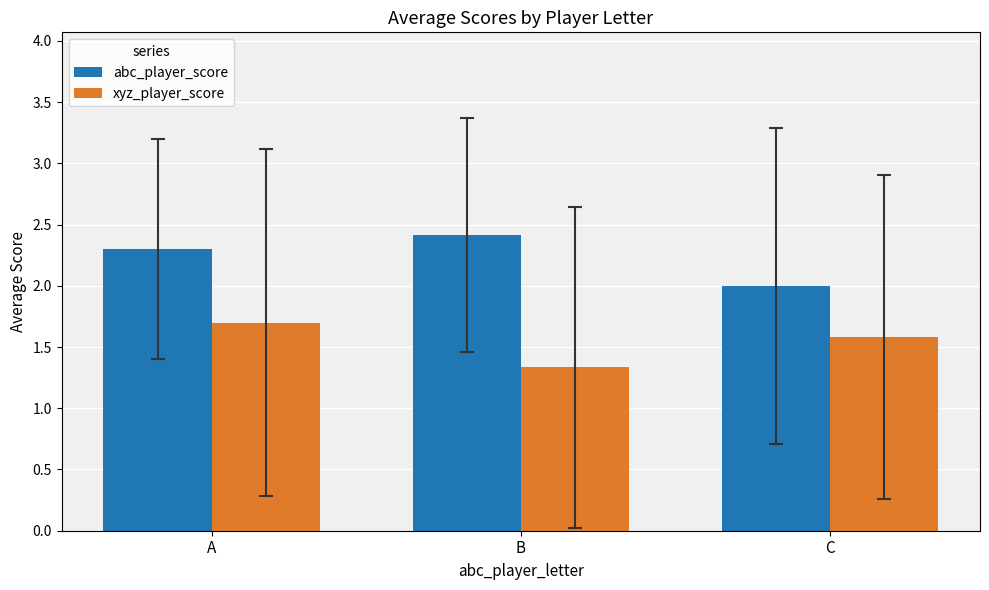

What is the value of the abc_player_score bar at the 2nd from the left?

2.4